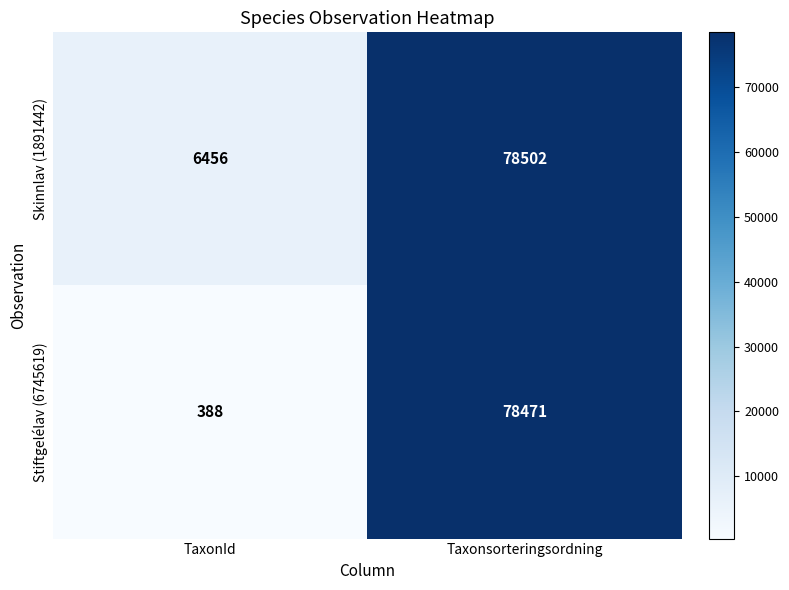

Which series changed the most between TaxonId and Taxonsorteringsordning?

Stiftgelélav (6745619)